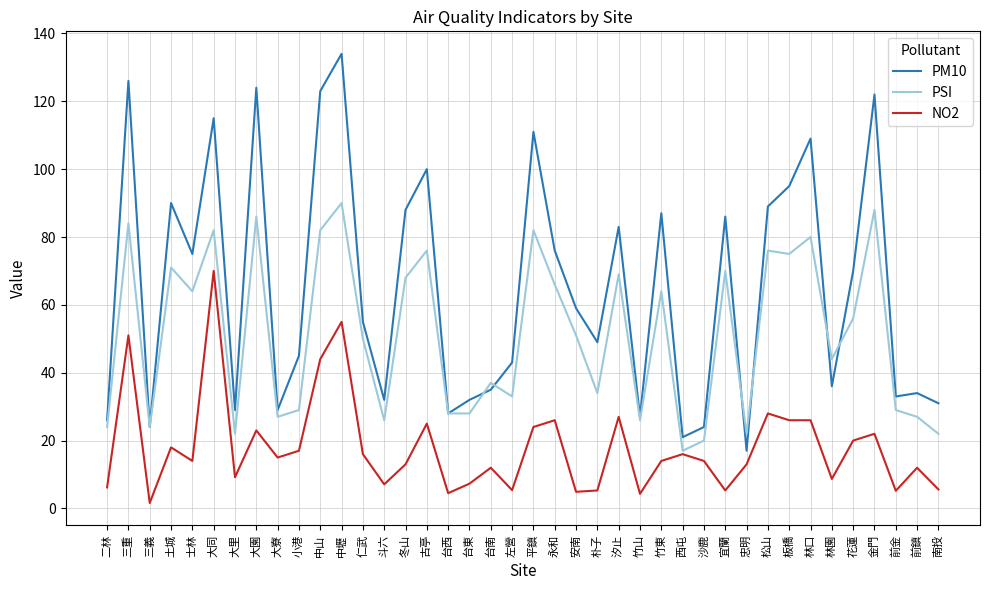

Which series has the largest total across all categories?

PM10